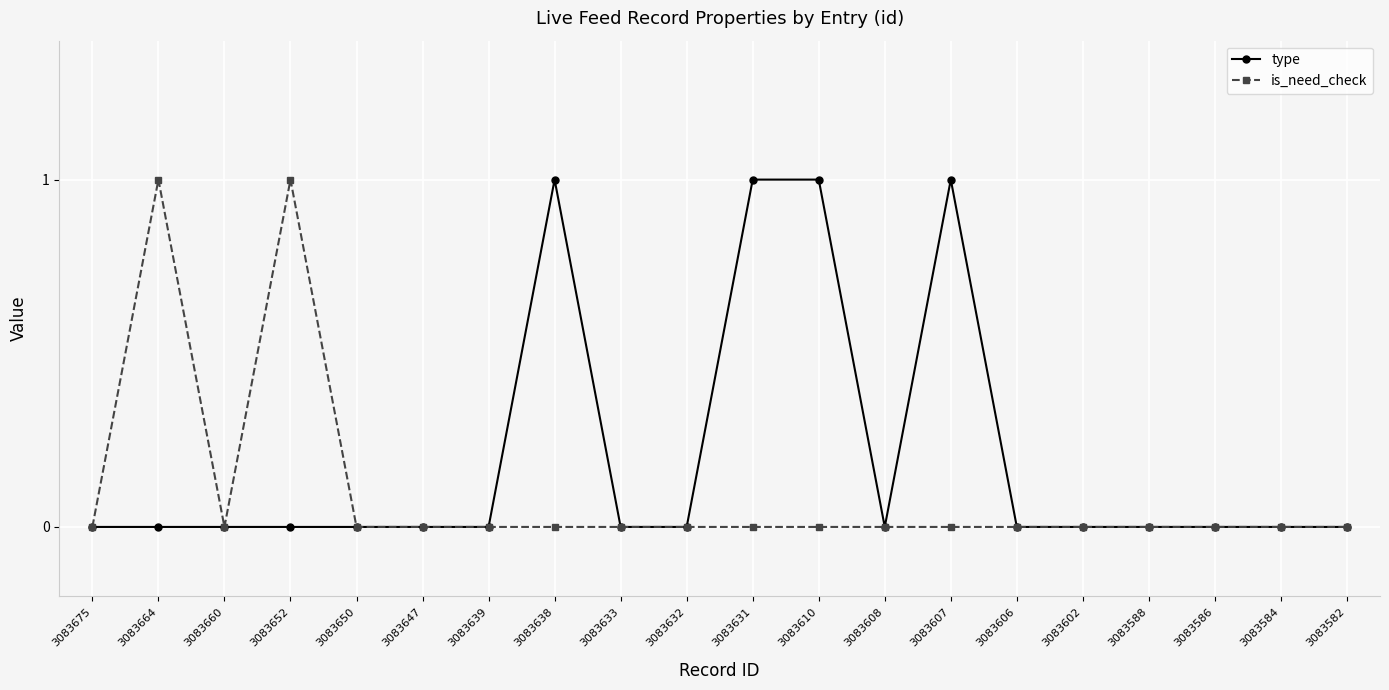

Between 3083664 and 3083660, which series saw the biggest shift?

is_need_check